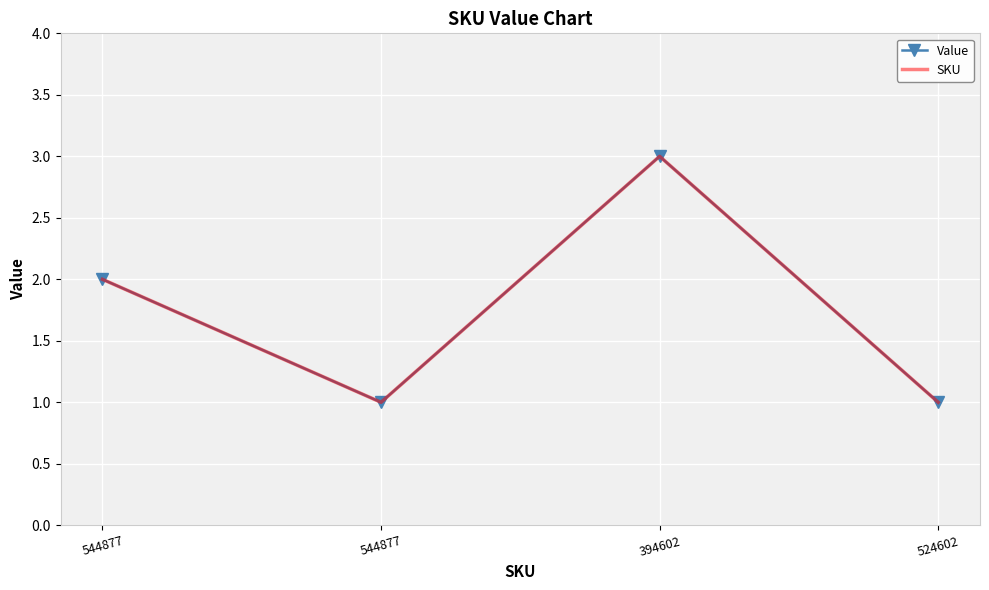

Reading right to left, transcribe all the data shown in this chart.

Value: 1	3	1	2
SKU: 1	3	1	2